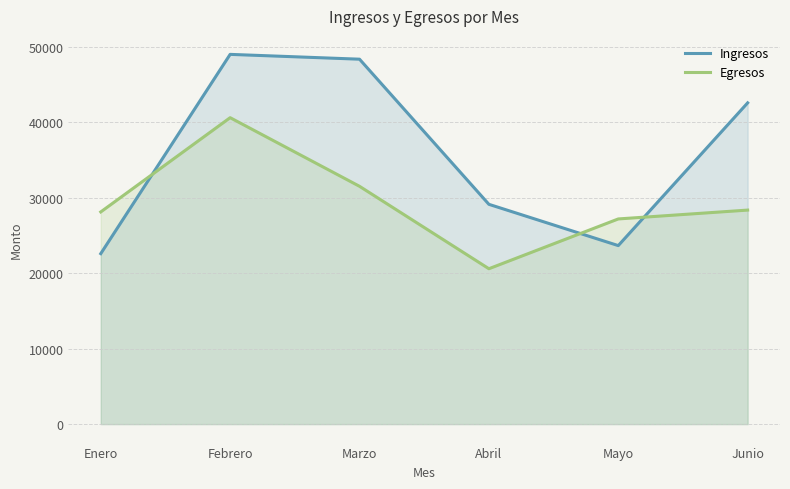

Reading left to right, extract all data points from this chart.

Ingresos: 22591	49000	48362	29127	23657	42575
Egresos: 28119	40610	31515	20591	27190	28363